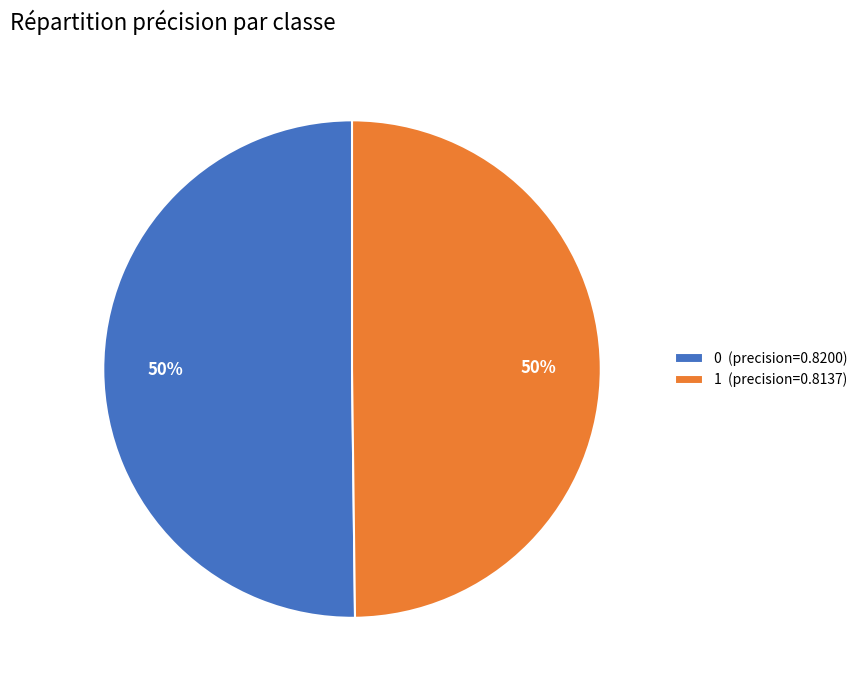

Count the number of slices in the pie.

2